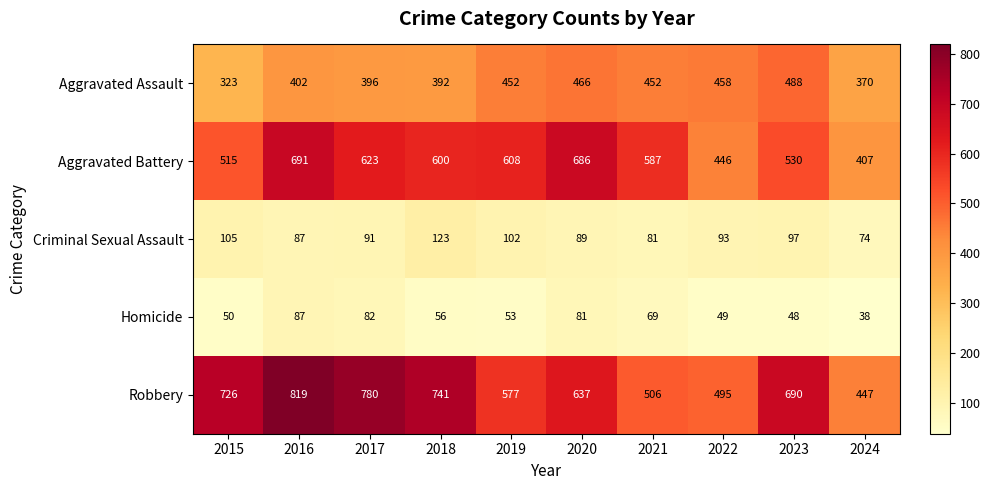

What is the sum of all Aggravated Assault values?

4199